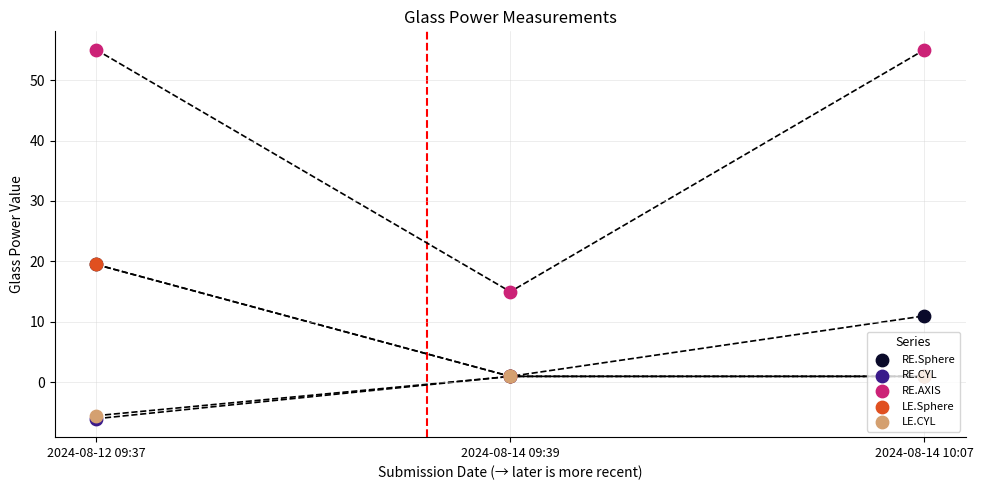

Which series has the widest spread of Y values?

RE.AXIS